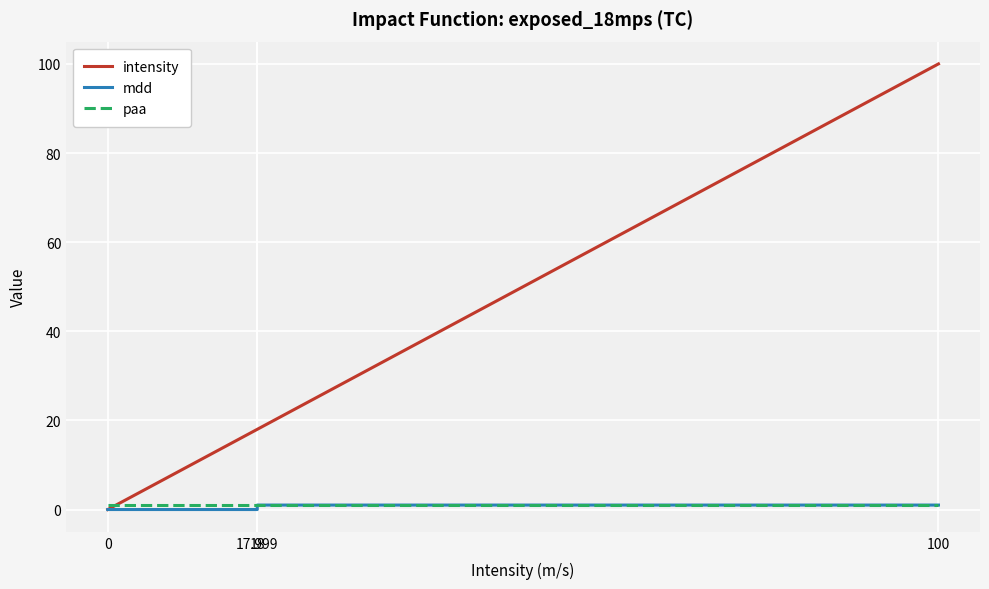

At how many categories does at least one series exceed 44?

1